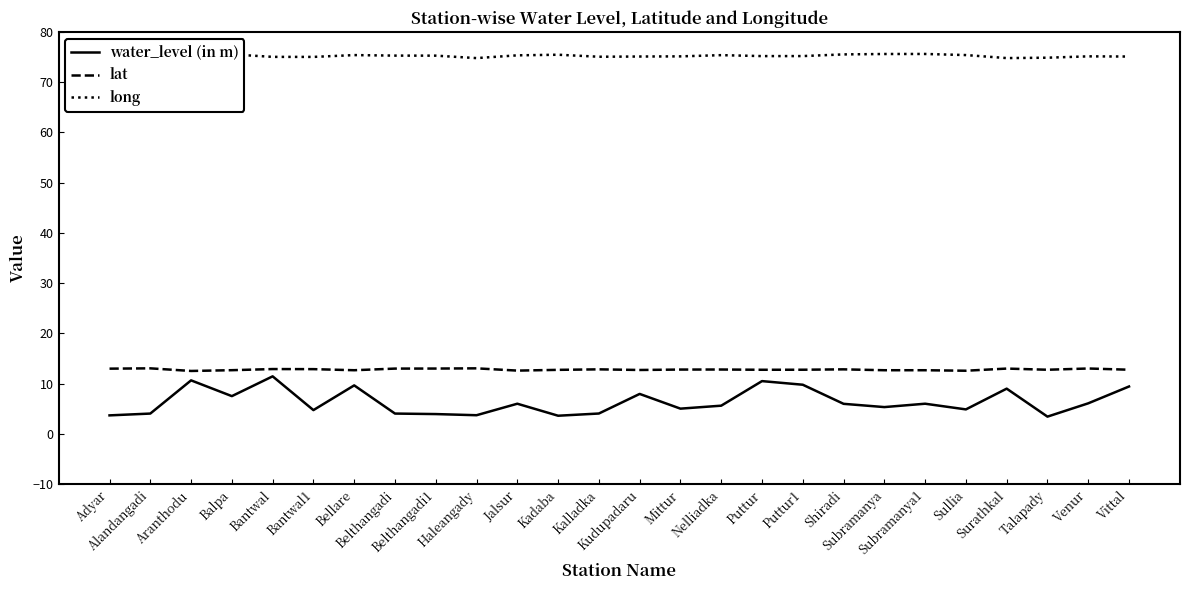

Which series has the largest total across all categories?

long